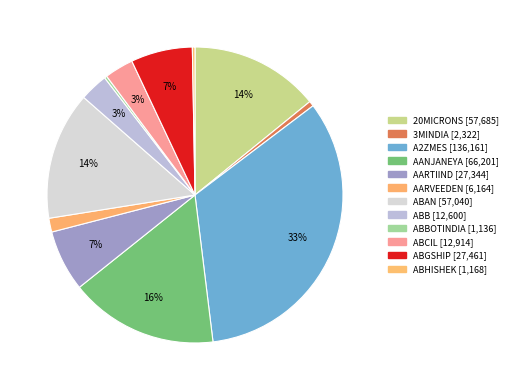

How many slices are in this pie chart?

12